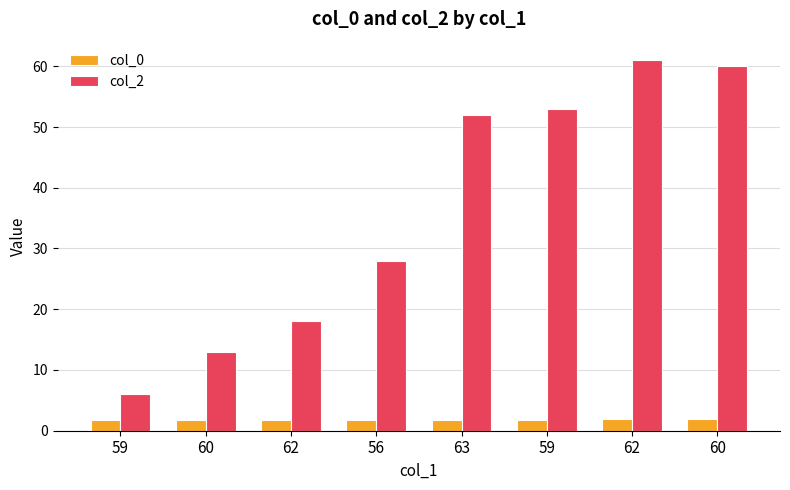

What are all the series names shown in the legend?

col_0, col_2